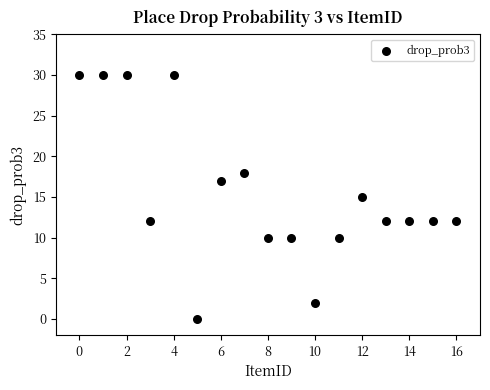

What is the range of Y values (max minus min)?

30